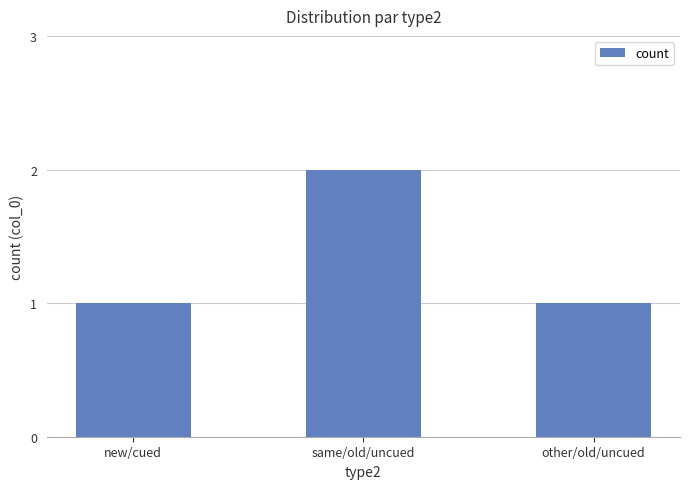

How many values are between 1 and 2?

3